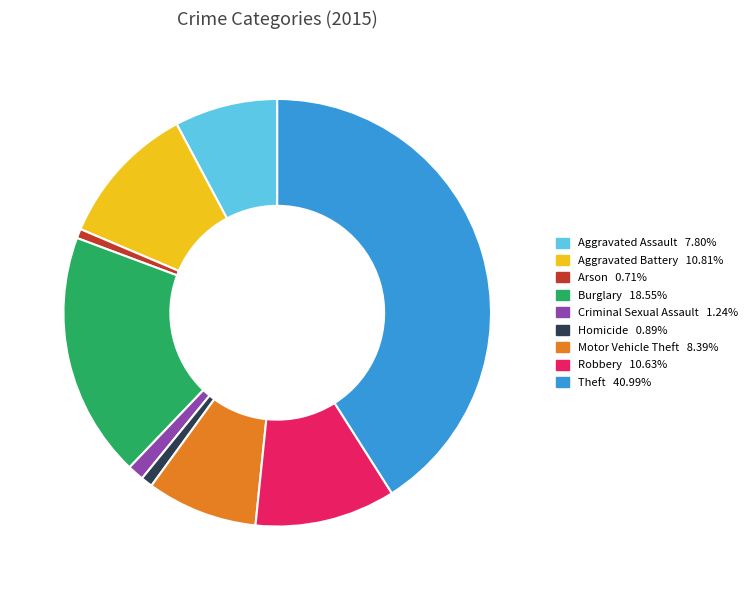

Is the sum of Burglary and Arson greater than half?

No